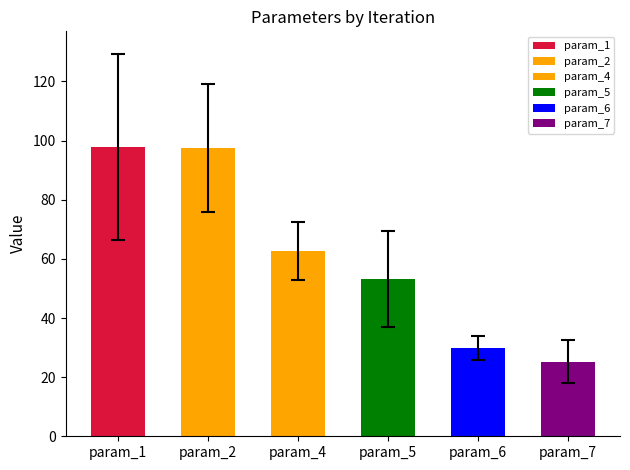

Reading left to right, extract all data points from this chart.

param_1: 141.3	92.9	103.9	53.2
param_2: 106.2	68.4	127.0	88.9
param_4: 73.1	61.9	68.5	46.9
param_5: 50.5	27.9	68.1	66.1
param_6: 23.0	31.6	32.9	32.3
param_7: 17.3	25.3	37.0	21.3